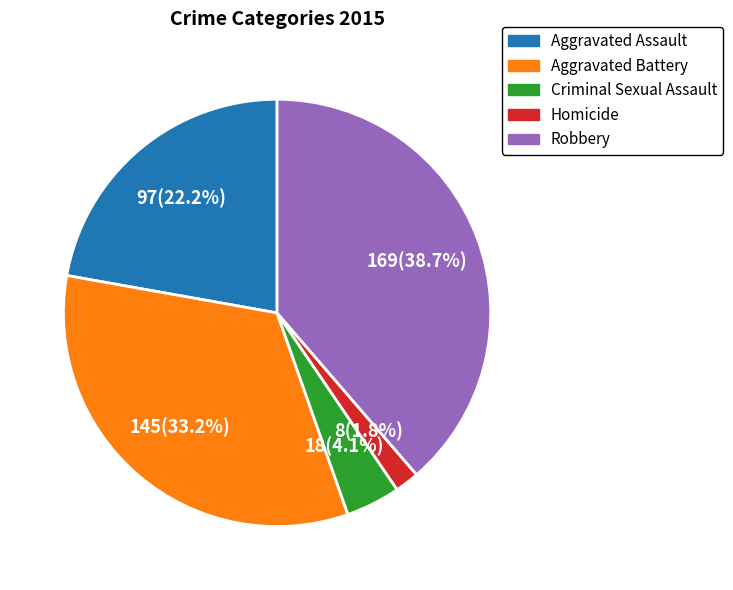

Does Aggravated Assault represent more than half of the total?

No